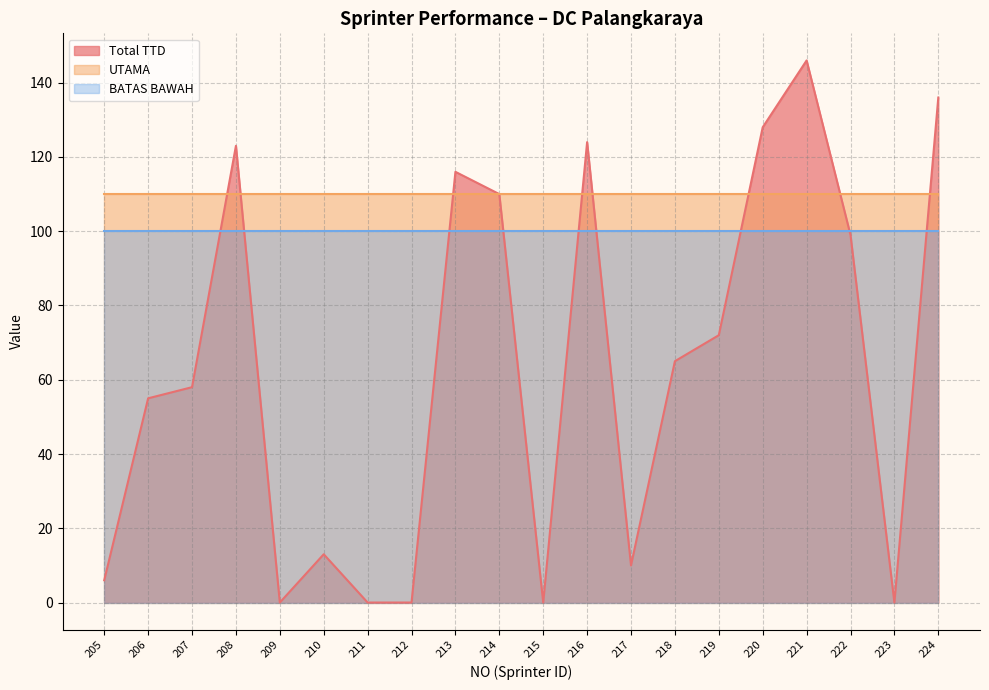

Rank the series at 219 from highest to lowest value.

UTAMA, BATAS BAWAH, Total TTD